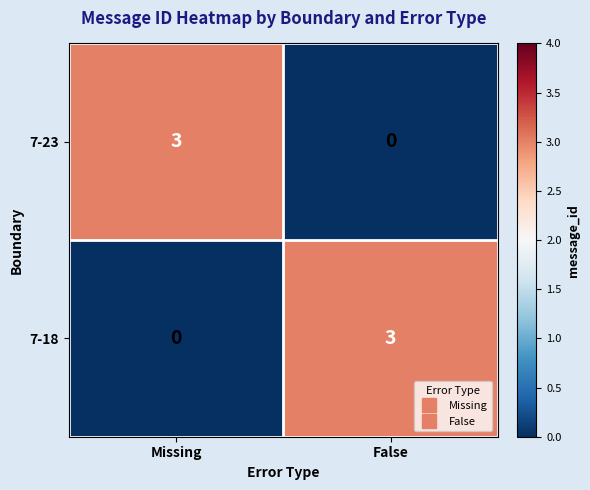

What is the total value across all series at False?

3